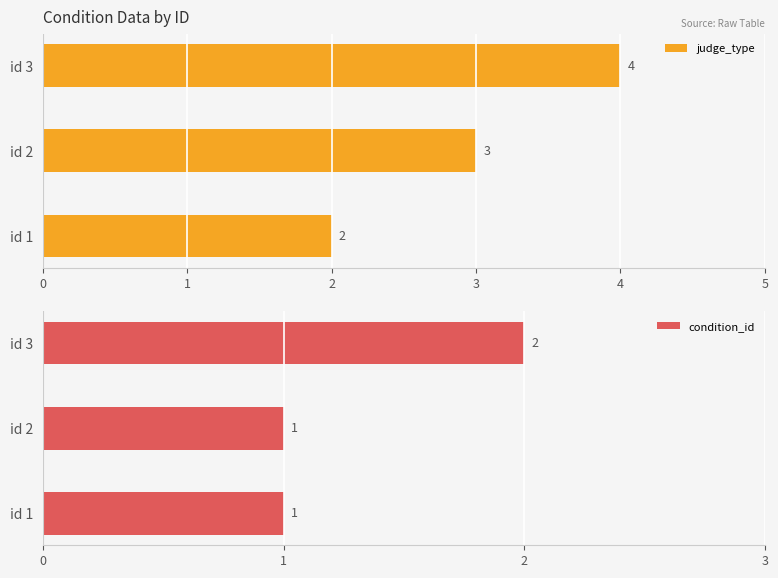

Is it true that judge_type equals 4 at id 2?

False